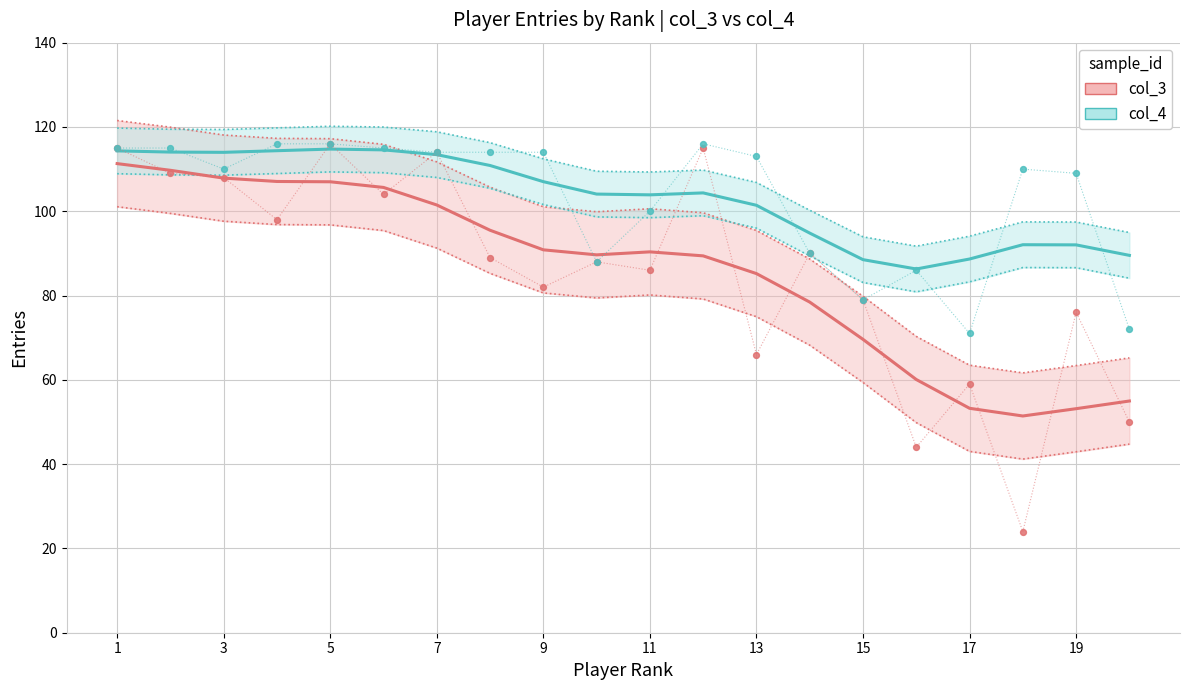

Which series has the largest total across all categories?

col_4 Entries